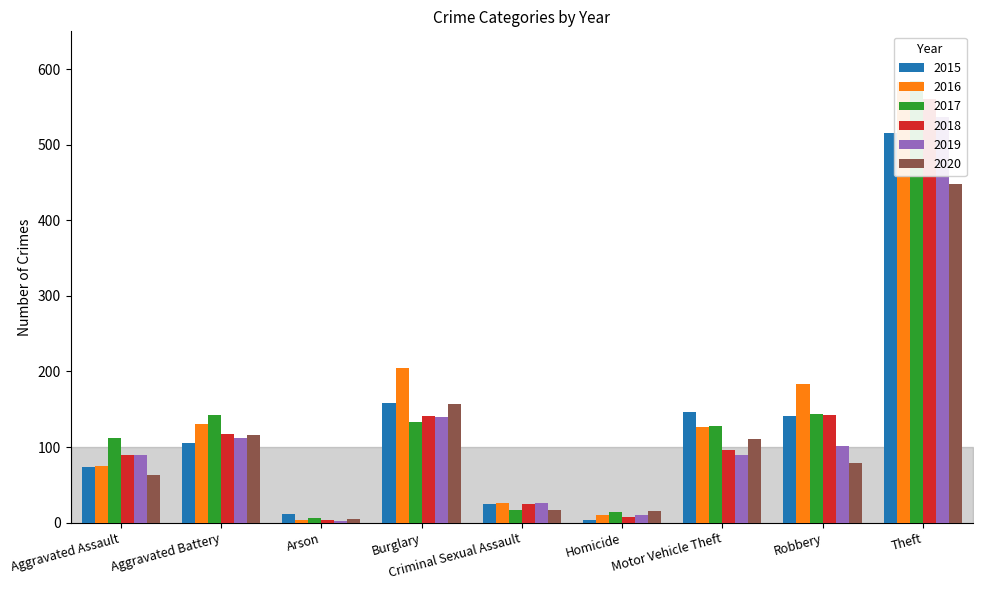

How many distinct data groups are displayed?

6